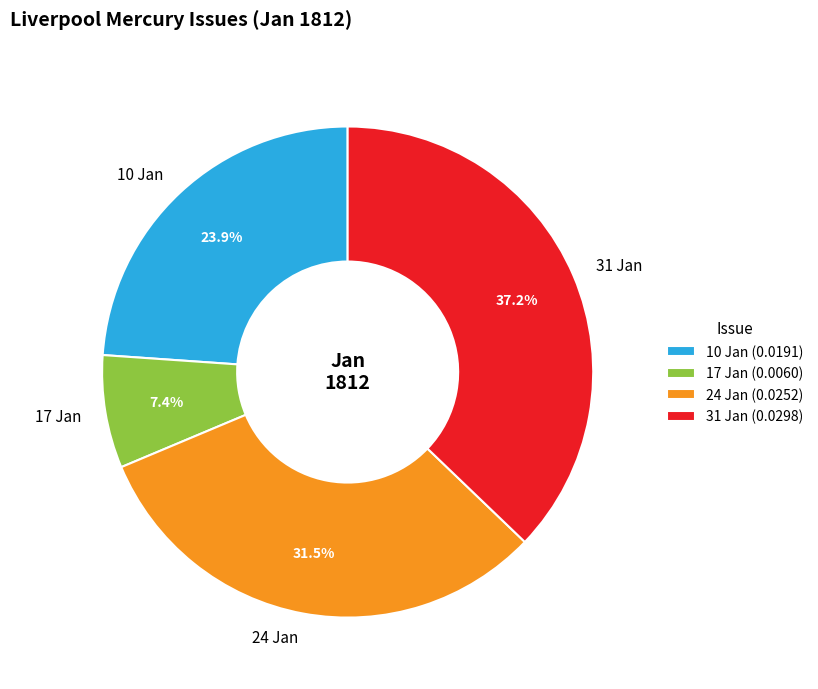

What percentage is NOT represented by 31 Jan?

62.8%